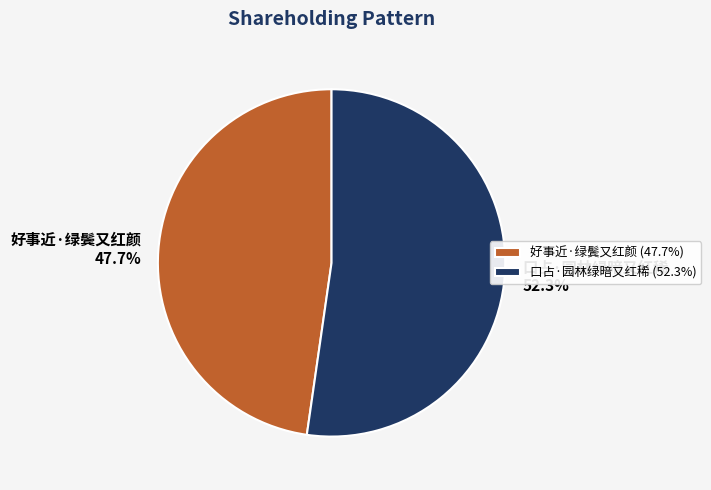

Count the number of slices in the pie.

2